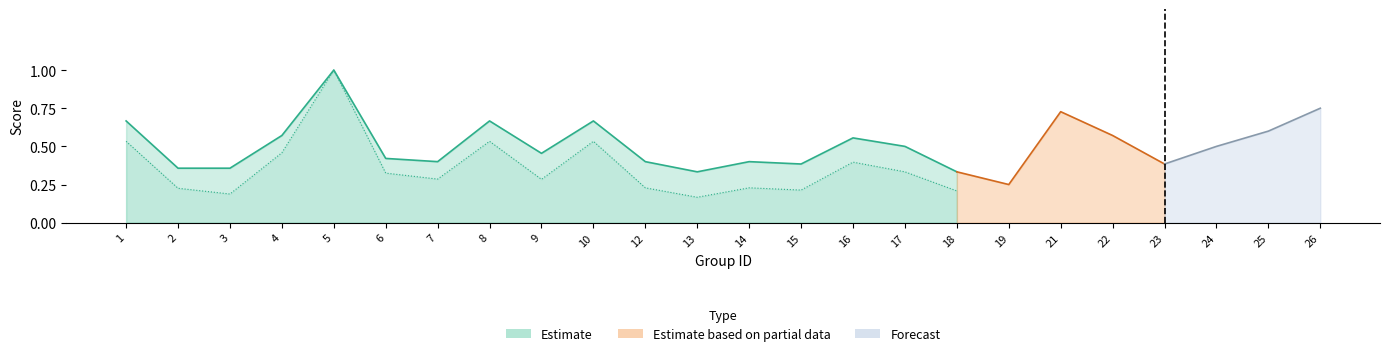

Is it true that accuracy equals 0.1 at 15?

False